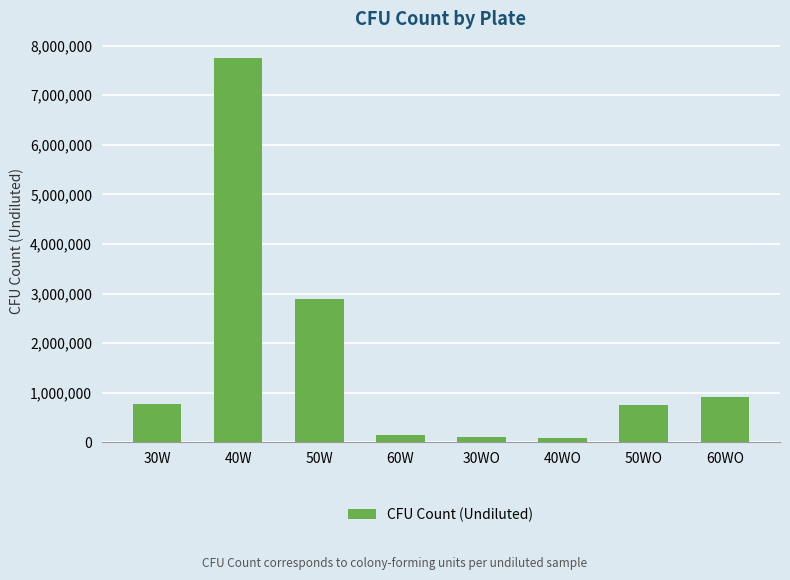

The chart shows a value of 910000 at 60WO. True or false?

True